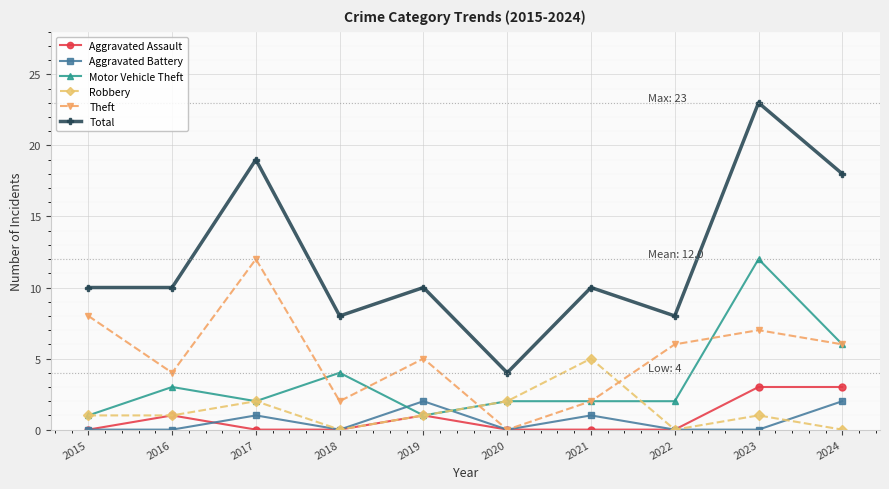

Does the chart display data point markers on the line(s)?

Yes